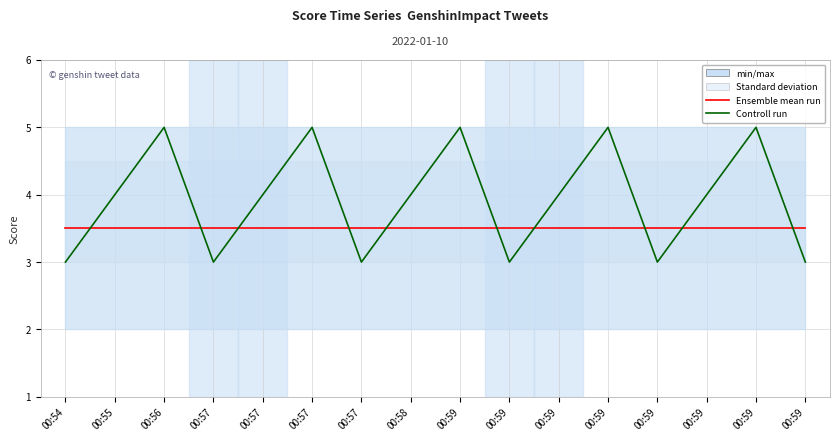

What is the approximate value of Controll run at 00:59?

5.0